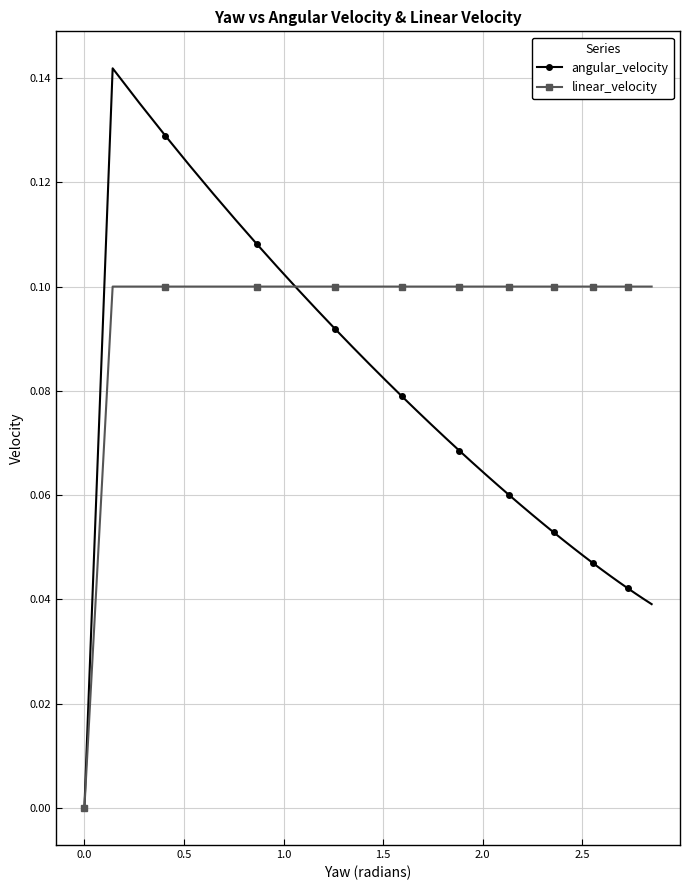

List the series in order of their peak value, highest first.

angular_velocity, linear_velocity